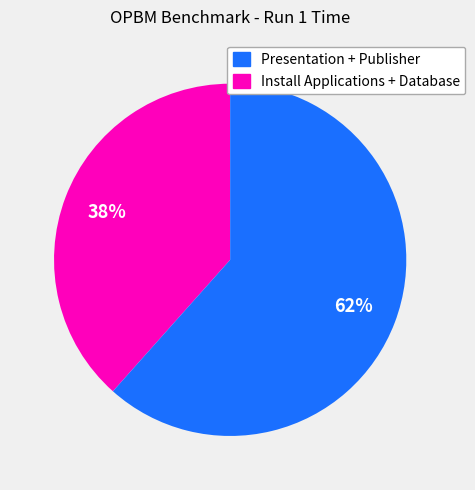

To the nearest percent, what is the average slice percentage?

50%